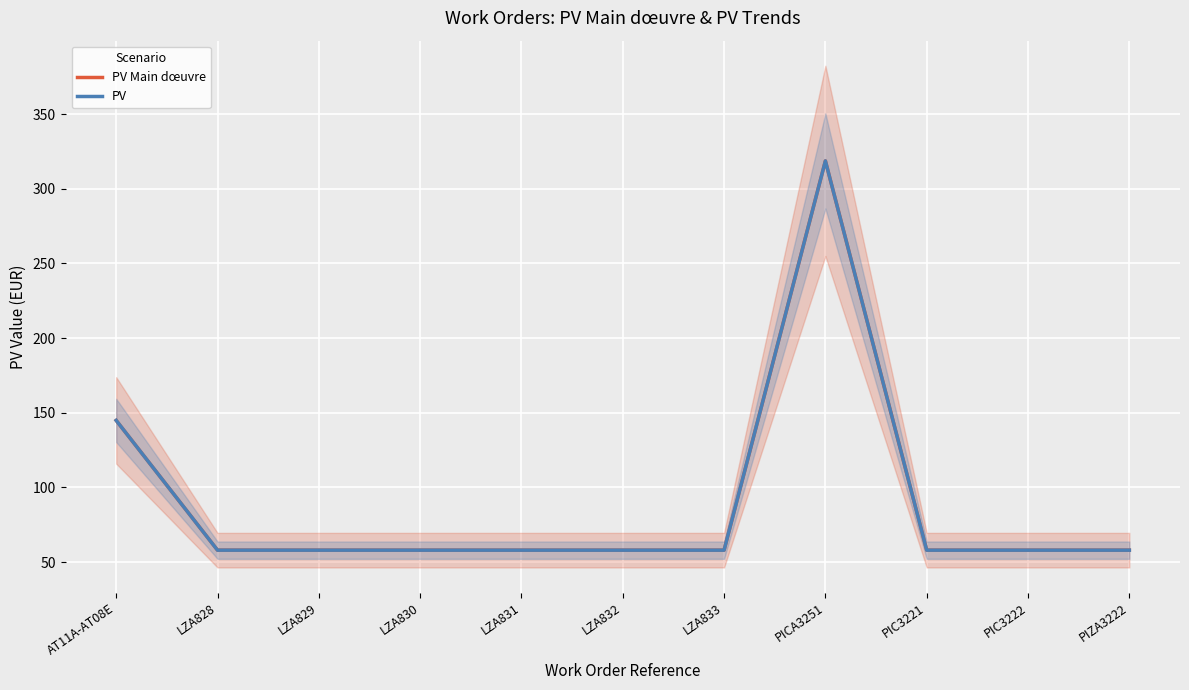

Rank the series by their maximum value, from highest to lowest.

PV Main dœuvre, PV